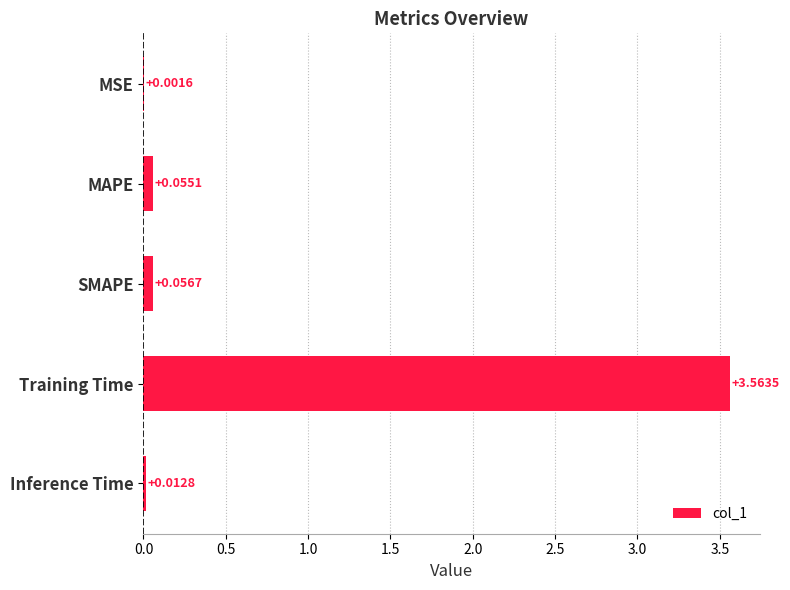

Which category has the highest value across all series?

Training Time